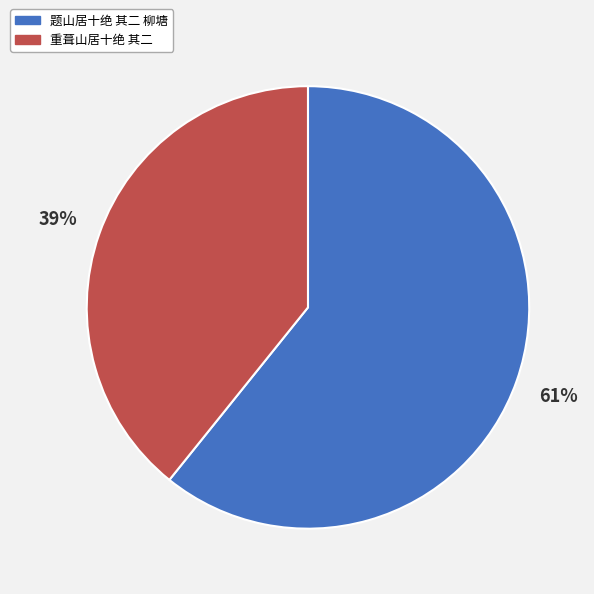

Count the number of slices in the pie.

2